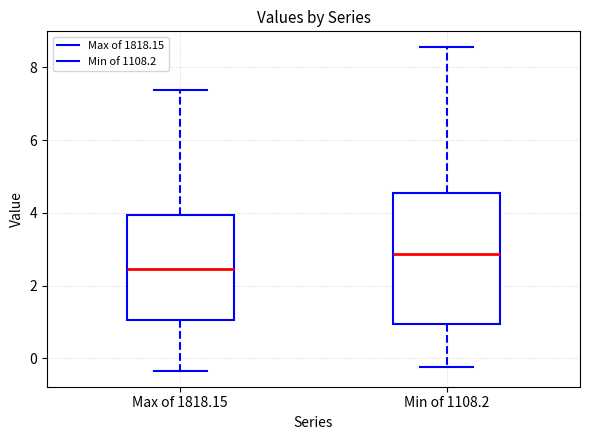

Comparing the boxes themselves (not the whiskers), which one is the tallest?

Min of 1108.2